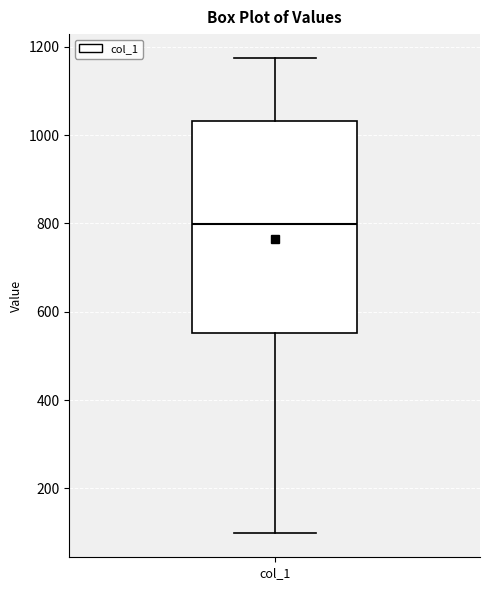

Transcribe this box plot: give where the median line is, the range the box spans, and where the two whiskers end, as read against the y-axis. The values are not printed on the chart, so give them approximately, as read against the axis.

median 800, box 560 to 1040, whiskers 100 to 1180